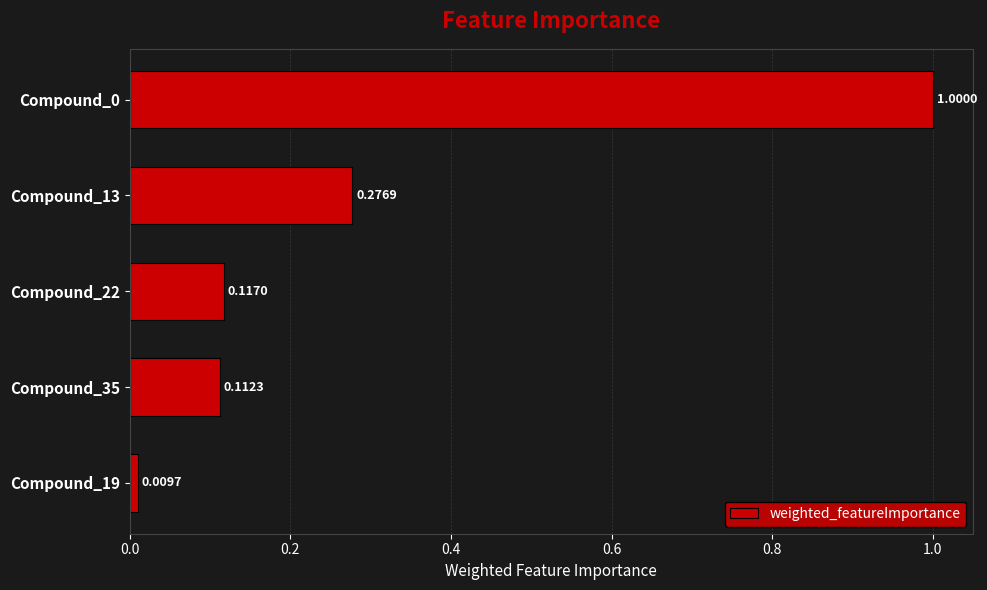

What is the change in value from Compound_0 to Compound_22?

-0.9